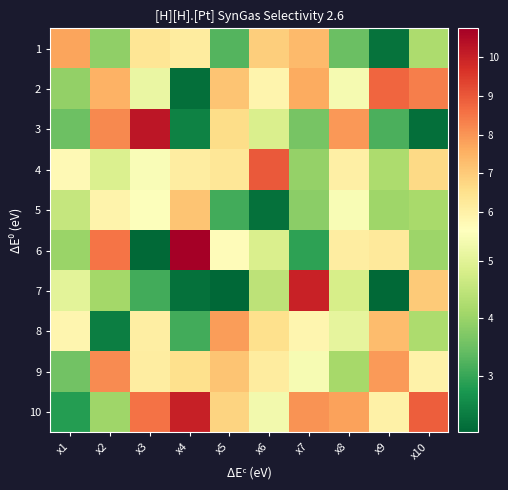

Reading left to right, extract all data points from this chart.

1: x1=7.7	x2=3.9	x3=6.4	x4=6.2	x5=3.3	x6=6.9	x7=7.3	x8=3.5	x9=2.2	x10=4.2
2: x1=3.9	x2=7.5	x3=5.2	x4=2.1	x5=7.1	x6=5.9	x7=7.6	x8=5.4	x9=8.8	x10=8.3
3: x1=3.5	x2=8.2	x3=10.2	x4=2.4	x5=6.6	x6=4.9	x7=3.6	x8=7.9	x9=3.2	x10=2.1
4: x1=5.7	x2=4.9	x3=5.5	x4=6.1	x5=6.3	x6=9.0	x7=3.9	x8=6.0	x9=4.2	x10=6.7
5: x1=4.6	x2=5.9	x3=5.5	x4=7.2	x5=3.1	x6=2.2	x7=3.8	x8=5.4	x9=4.1	x10=4.2
6: x1=4.0	x2=8.5	x3=2.0	x4=10.7	x5=5.6	x6=4.9	x7=2.9	x8=6.1	x9=6.2	x10=4.0
7: x1=5.0	x2=4.1	x3=3.1	x4=2.2	x5=2.0	x6=4.4	x7=10.0	x8=4.8	x9=2.1	x10=7.0
8: x1=5.8	x2=2.3	x3=6.1	x4=3.1	x5=7.9	x6=6.5	x7=5.8	x8=5.1	x9=7.3	x10=4.2
9: x1=3.6	x2=8.1	x3=6.1	x4=6.5	x5=7.1	x6=6.2	x7=5.4	x8=4.1	x9=7.9	x10=6.0
10: x1=2.8	x2=4.1	x3=8.6	x4=10.0	x5=6.8	x6=5.3	x7=8.0	x8=7.8	x9=6.0	x10=8.9